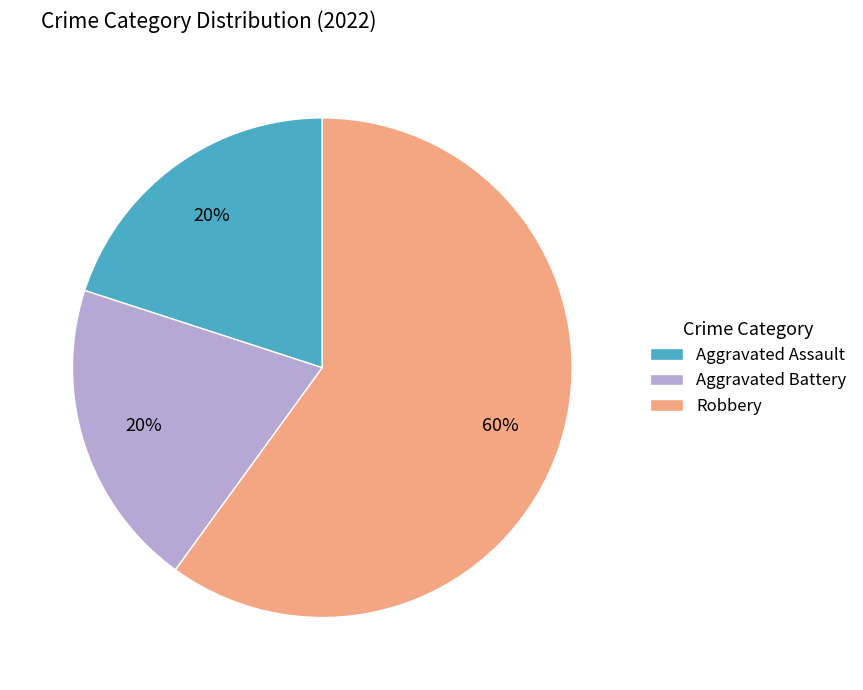

Count the number of slices in the pie.

3